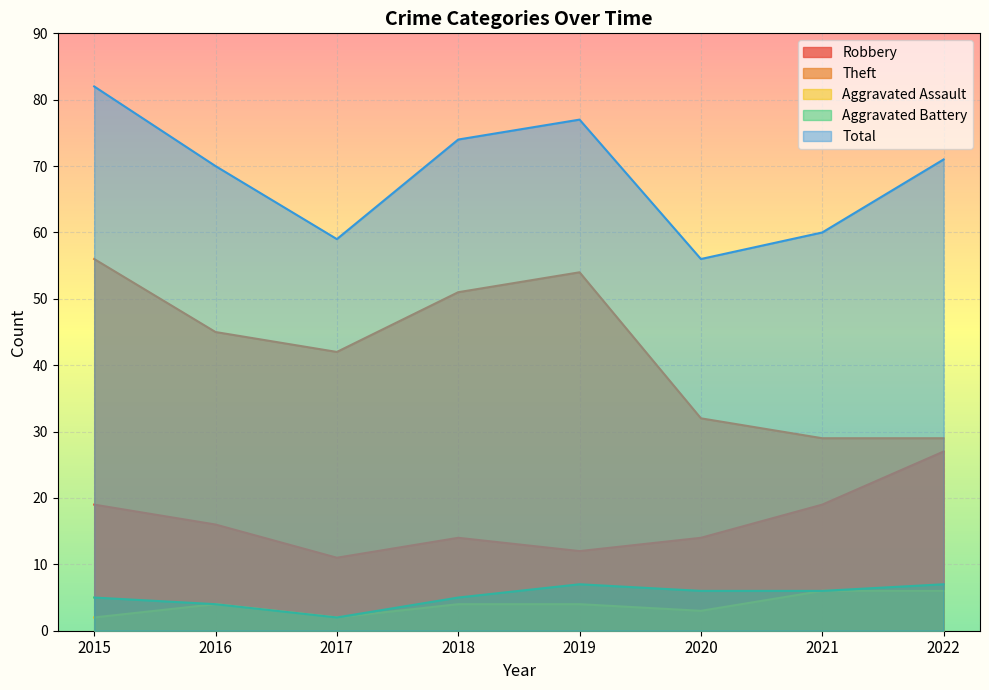

True or false: Robbery and Total cross at least once.

False